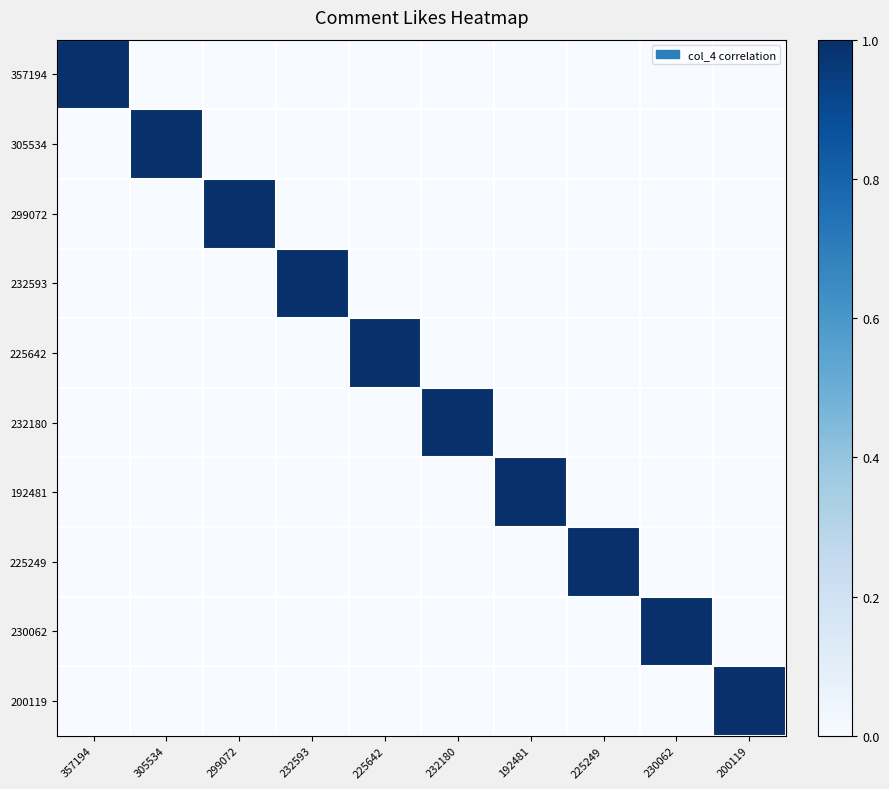

How many categories are shown in the chart?

10